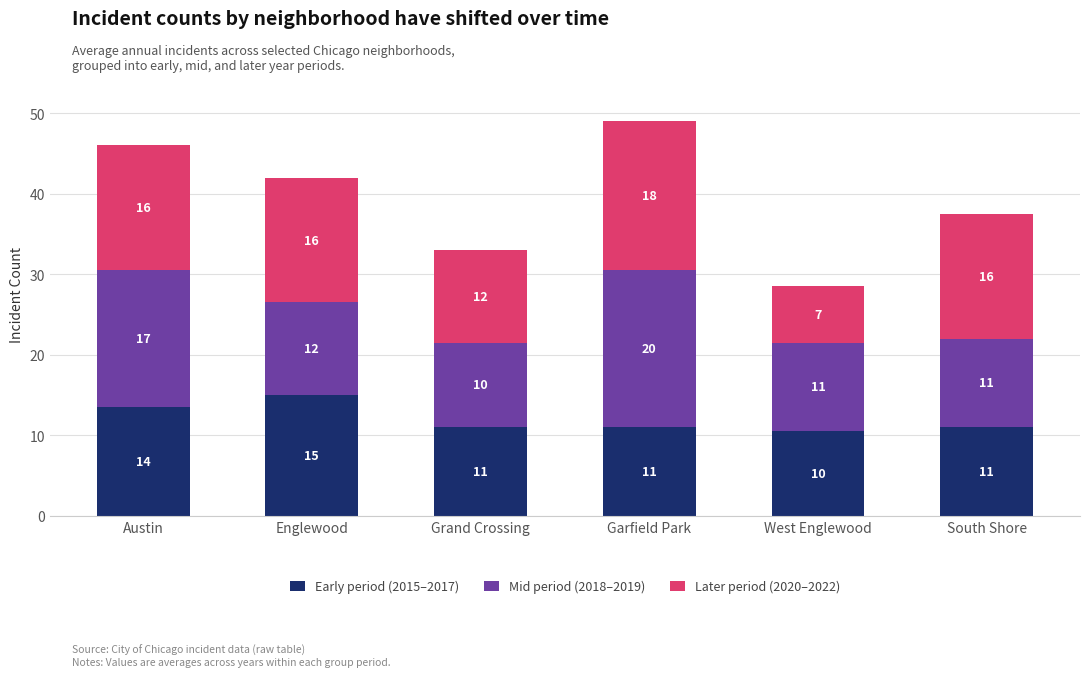

Between Austin and Grand Crossing, which is larger?

Austin